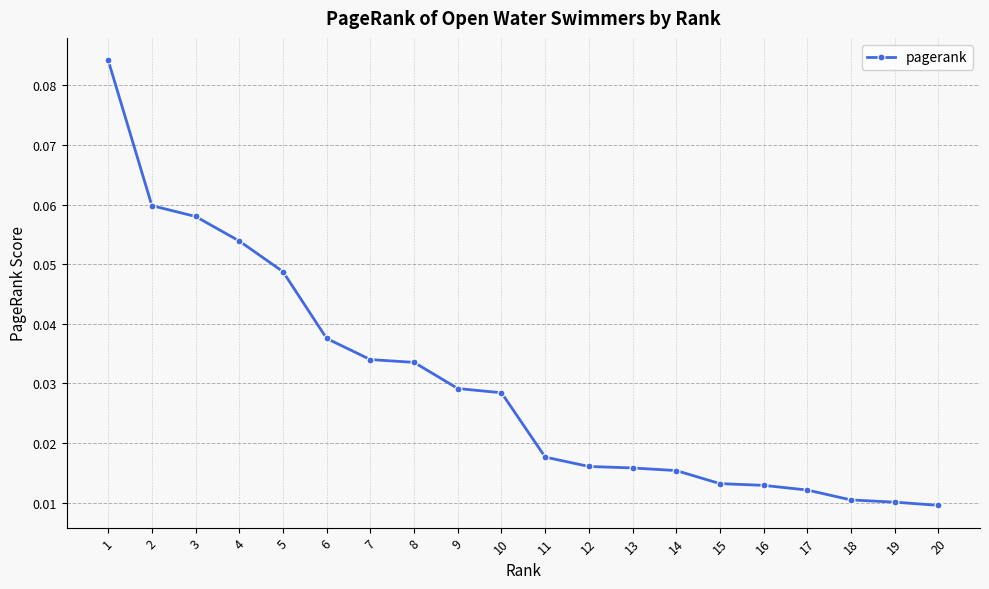

How many values are between 0 and 1?

20